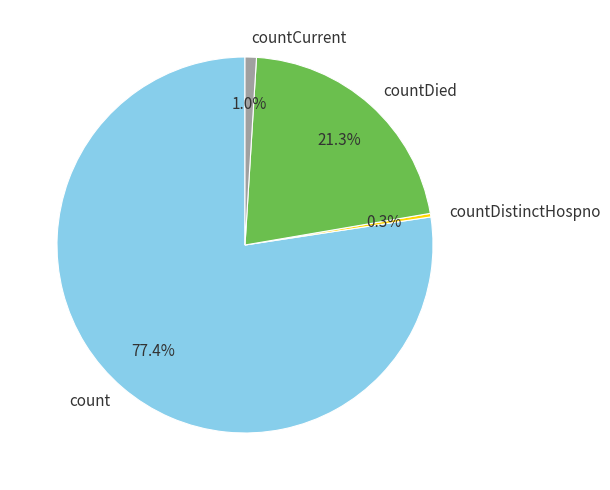

To the nearest percent, what portion does count represent?

77%